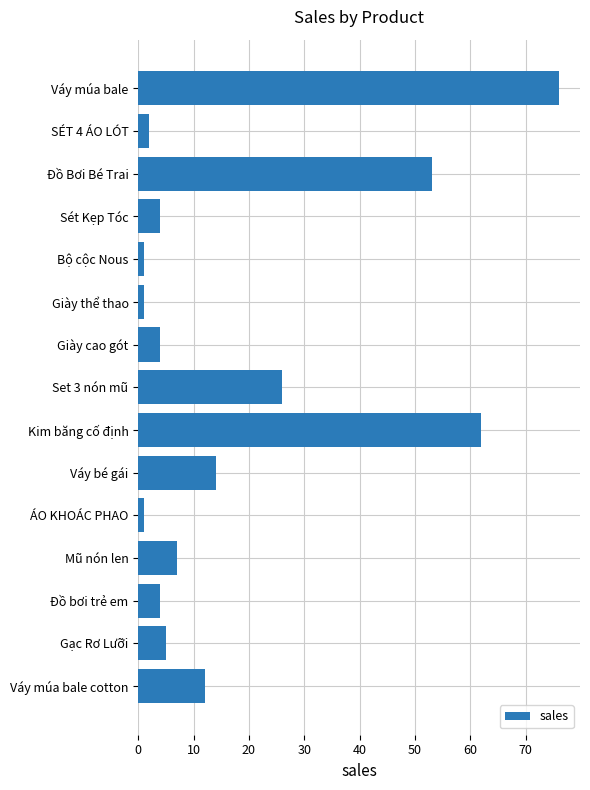

What is the sum of all values?

272